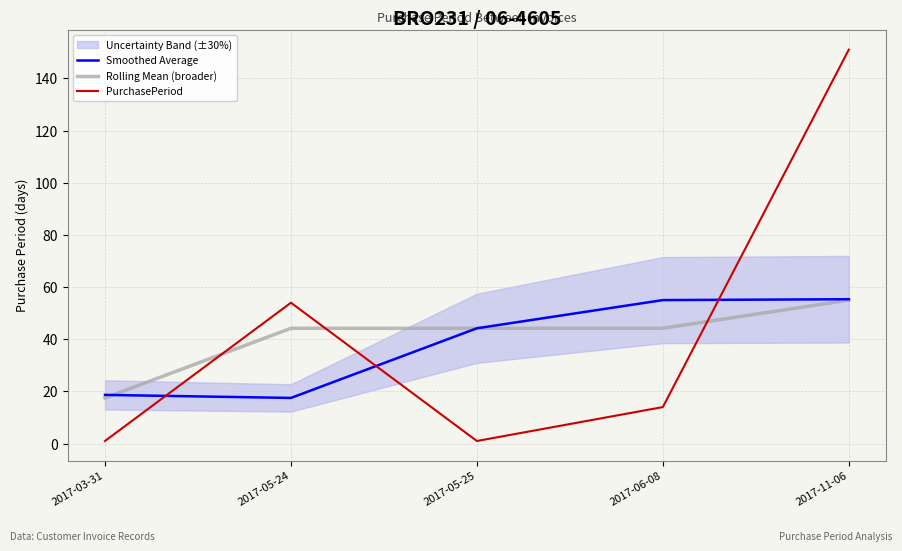

What is the total value across all series at 2017-05-25?

89.4